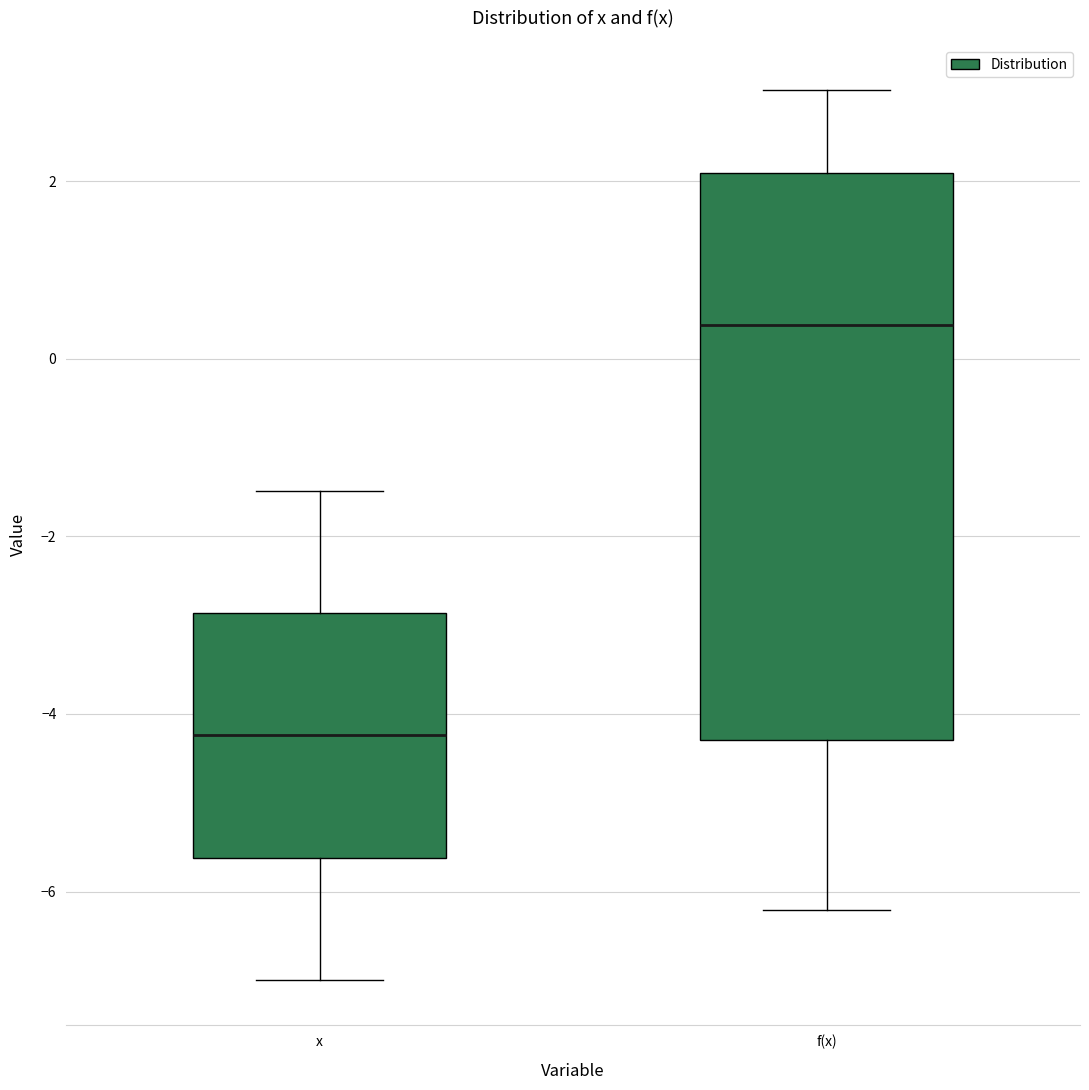

Reading left to right, read every box against the y-axis: the position of its median line, the range the box covers, and the ends of its whiskers. The values are not printed on the chart, so give them approximately, as read against the axis.

x: median -4.2, box -5.6 to -2.8, whiskers -7.0 to -1.4
f(x): median 0.4, box -4.2 to 2.0, whiskers -6.2 to 3.0